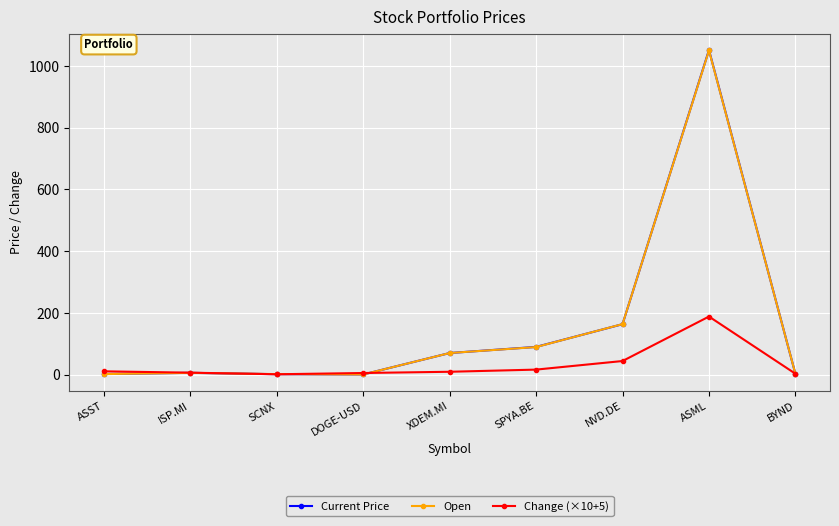

What is the maximum value for Change (×10+5)?

187.9